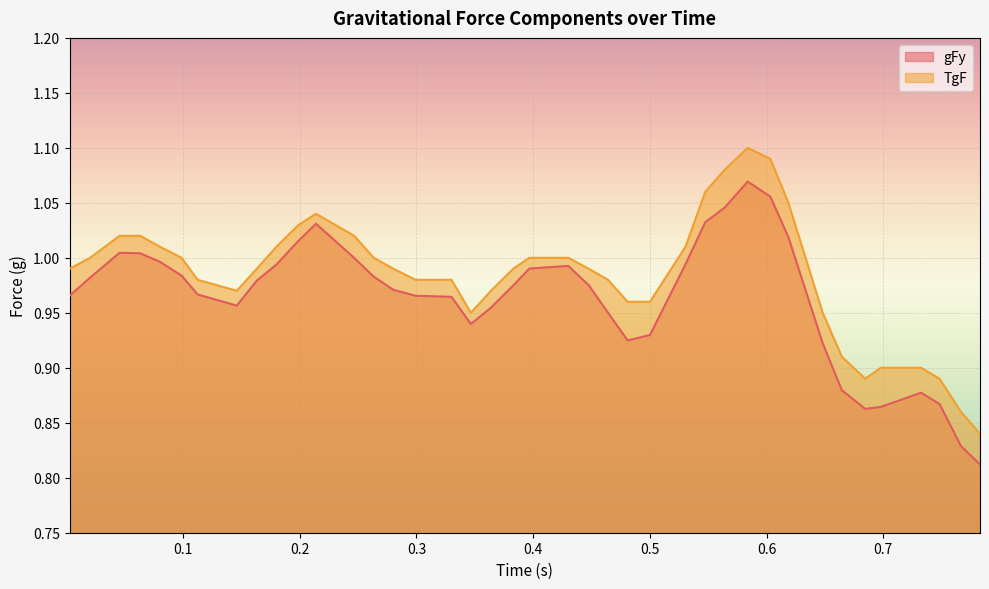

Which series has the widest spread of values?

TgF